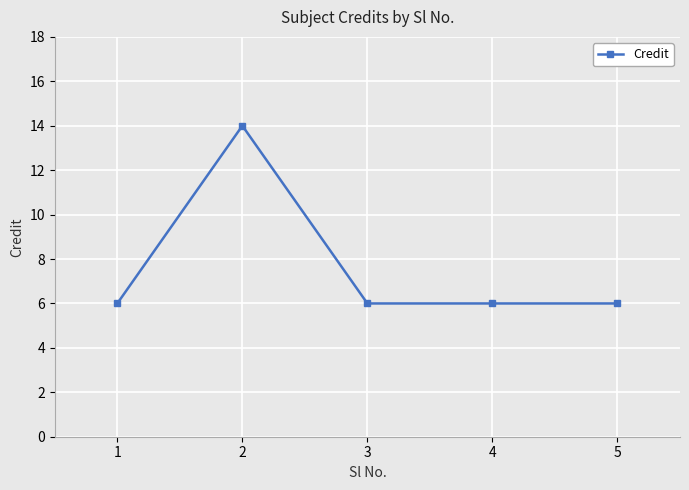

True or false: the data has more than 0 interior local peaks.

True